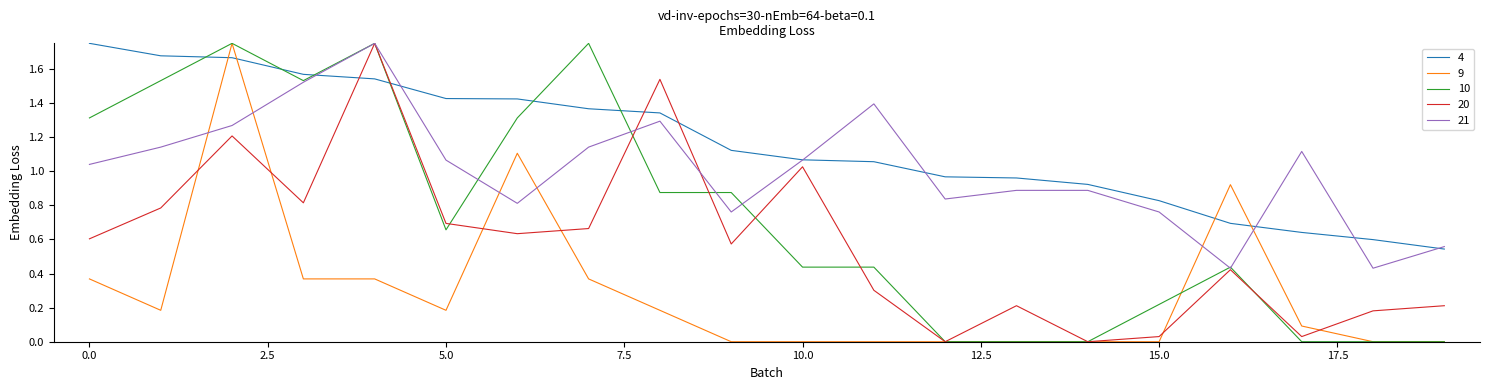

Which series has the largest total across all categories?

4